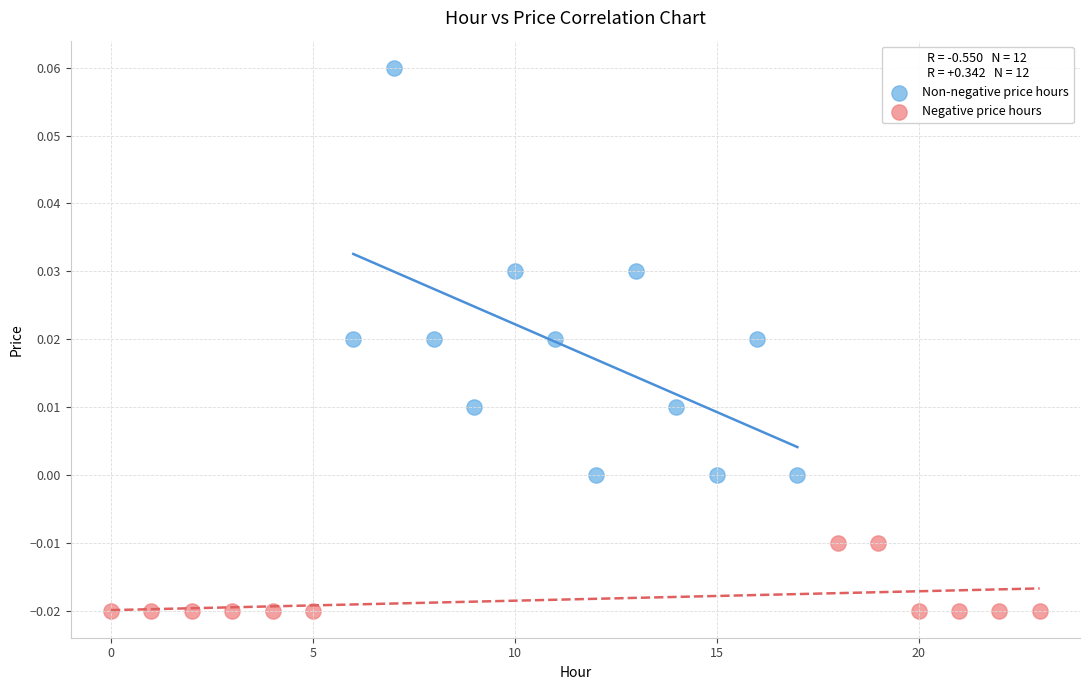

Which series contains the highest Y value?

Non-negative price hours